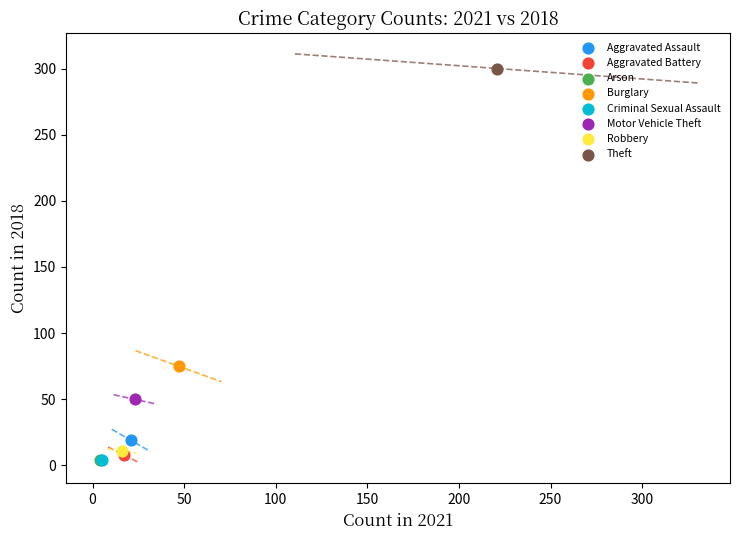

Which series reaches the maximum Y coordinate?

Theft